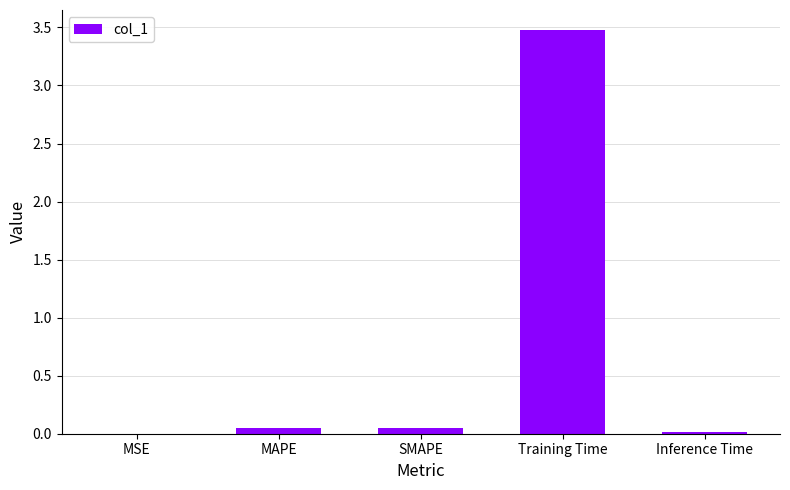

Between SMAPE and Training Time, which is larger?

Training Time